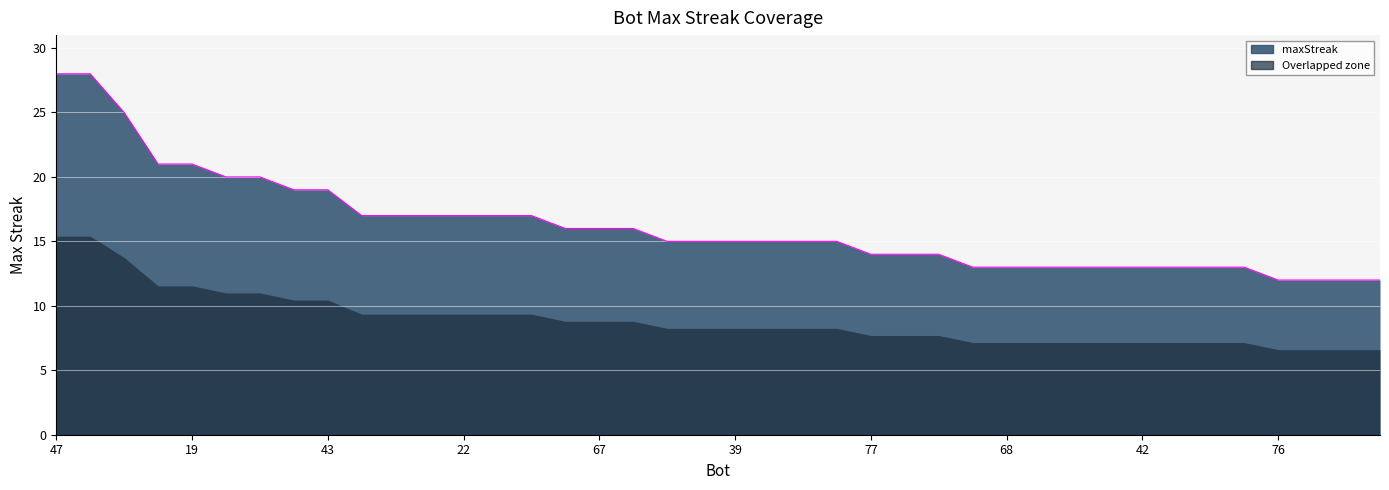

Count the number of categories in the chart.

40